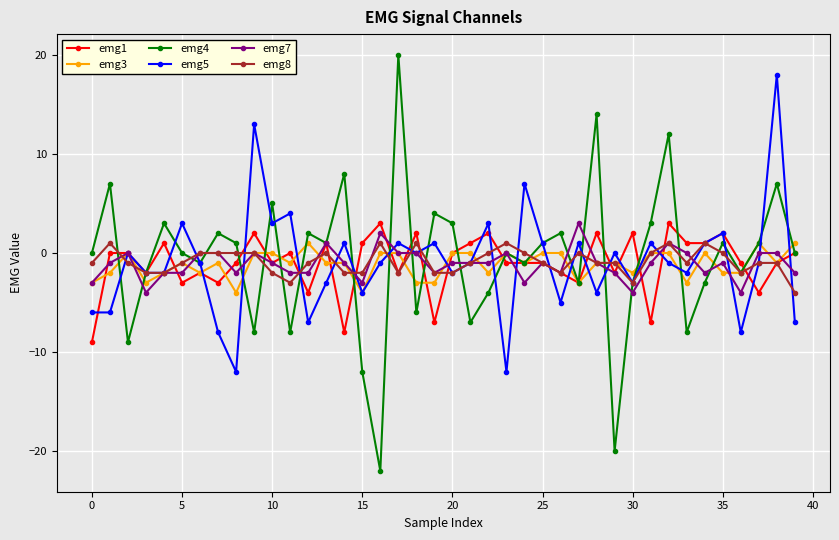

What is the value of the emg3 point at the 8th from the left?

-1